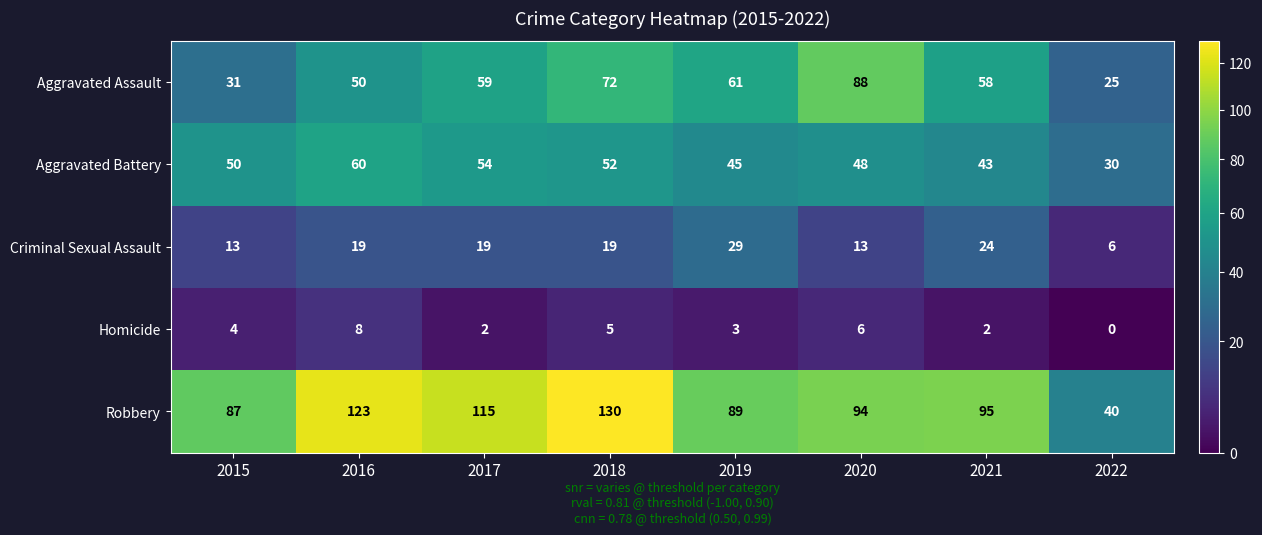

Is it true that Criminal Sexual Assault equals 26 at 2016?

False